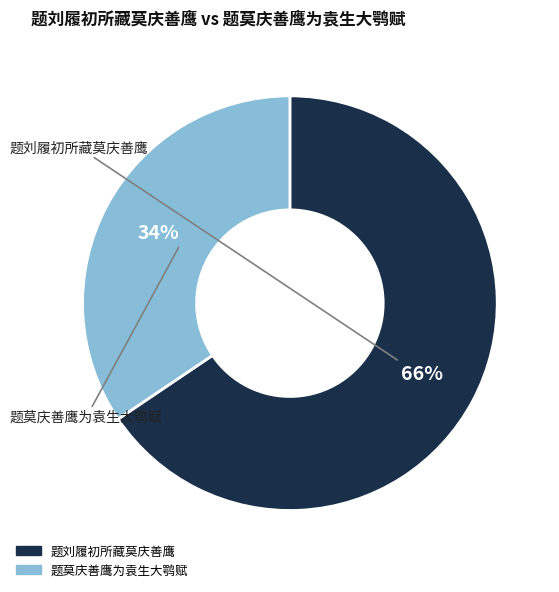

To the nearest percent, what is the average slice percentage?

50%